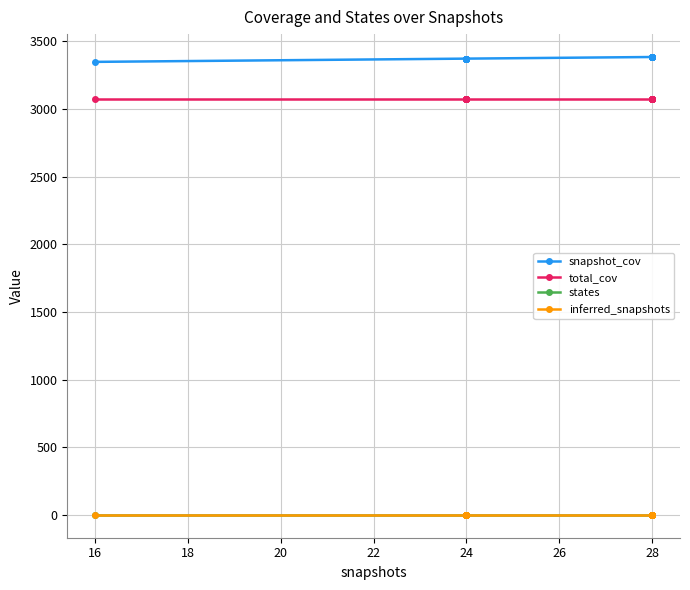

What are all the series names shown in the legend?

snapshot_cov, total_cov, states, inferred_snapshots